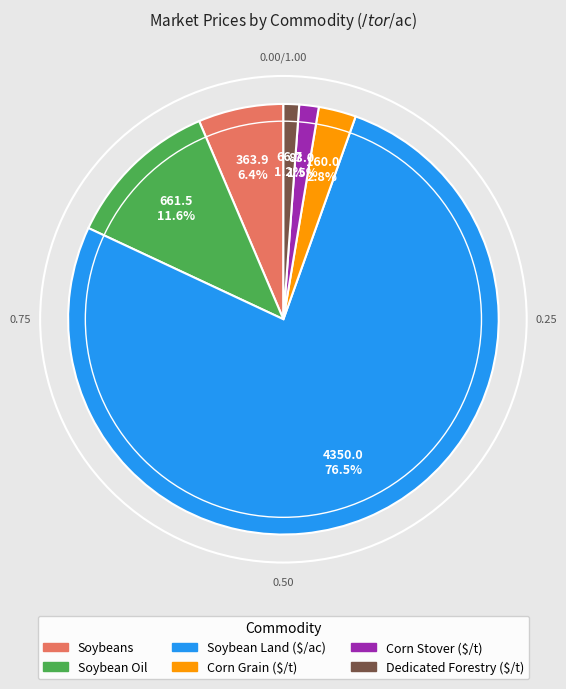

How many slices are in this pie chart?

6